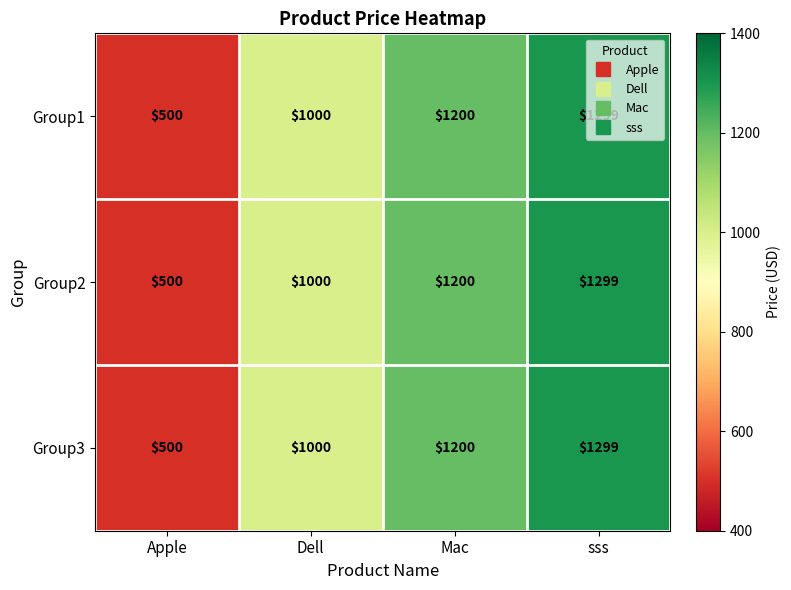

What is the sum of all Group3 values?

3999